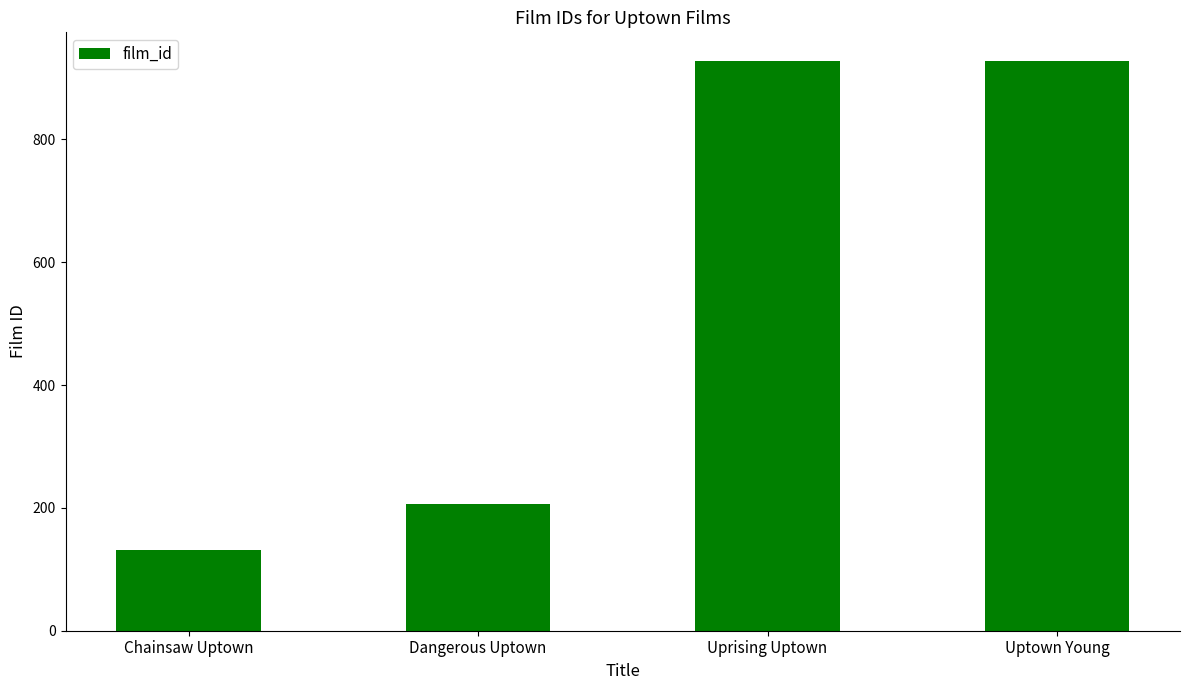

Count the number of data series in this chart.

1